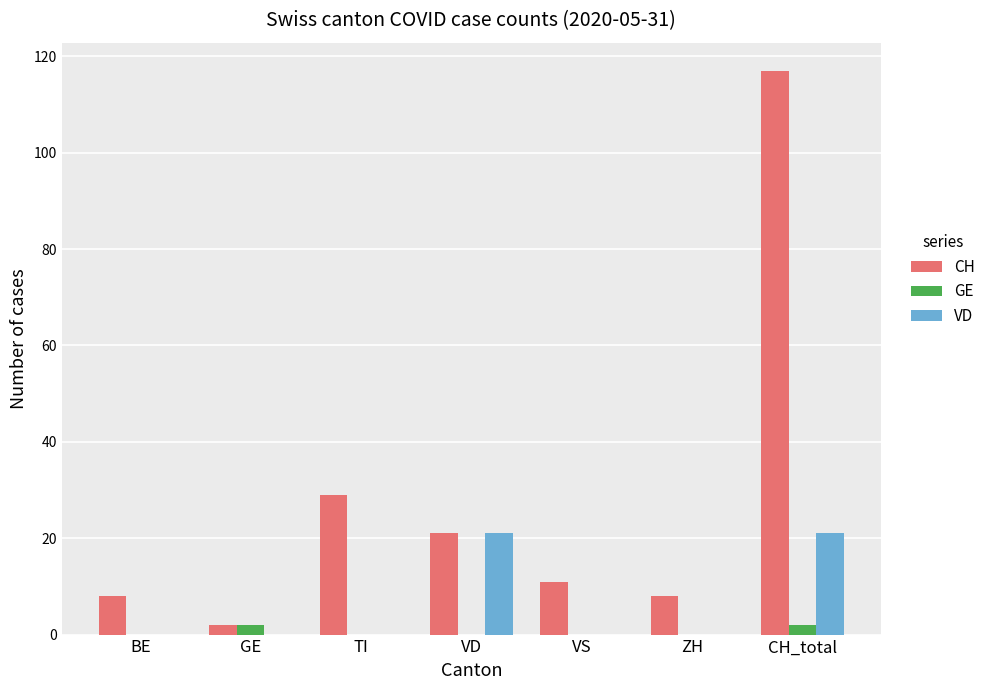

How many series are shown in this chart?

3